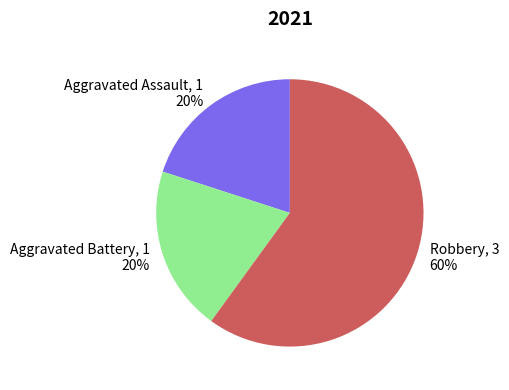

To the nearest percent, what is the difference between the largest and smallest slice percentages?

40%